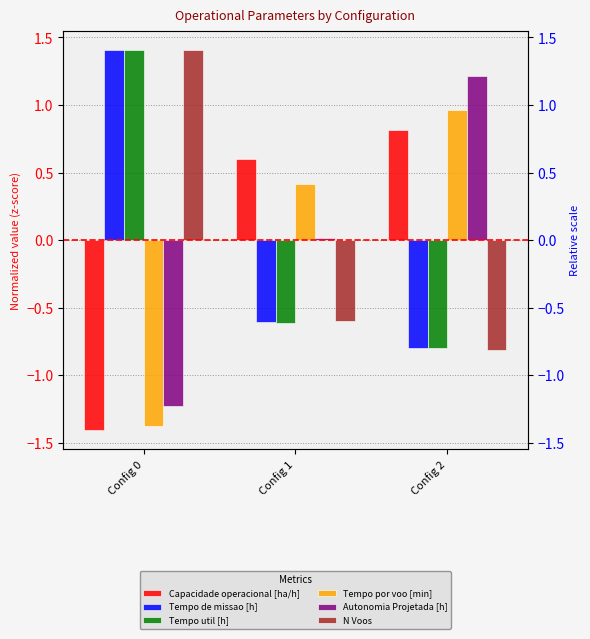

At which label does Tempo util [h] reach its peak?

Config 0